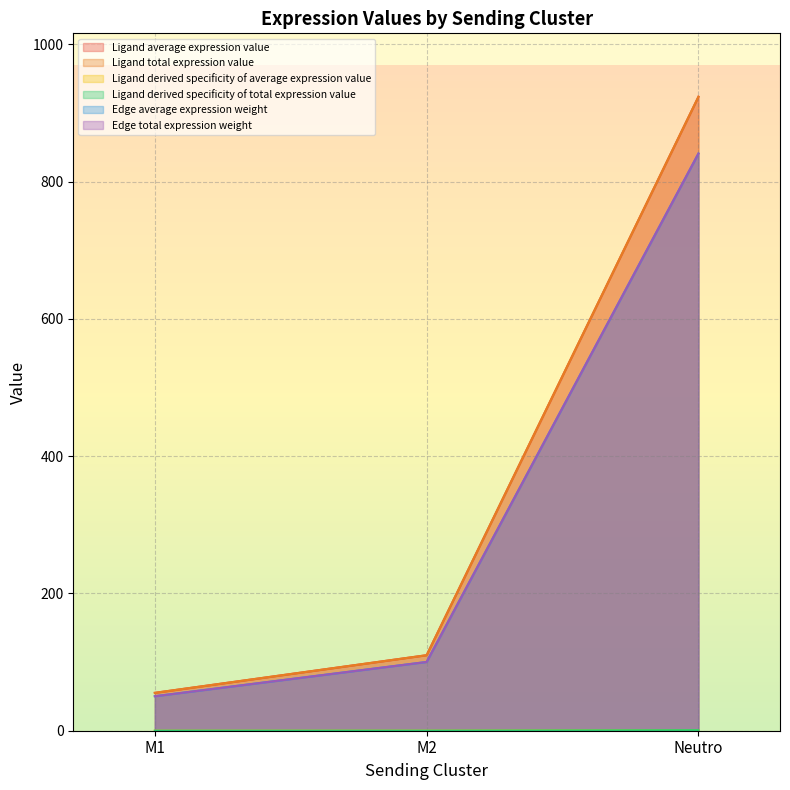

At which label does Ligand average expression value reach its peak?

Neutro